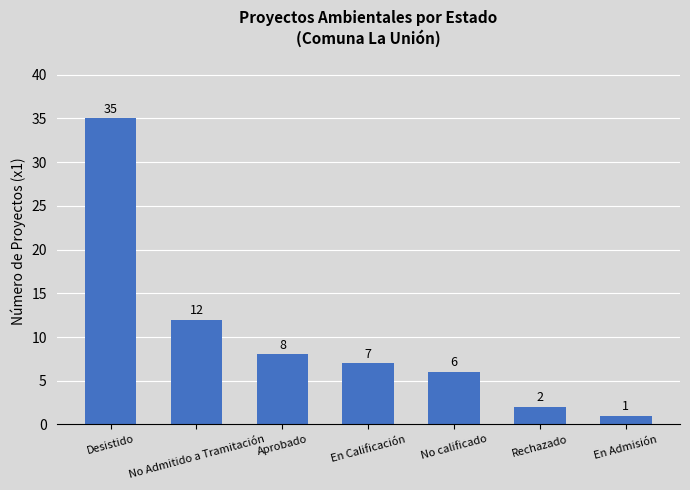

What position from the right is No calificado?

3